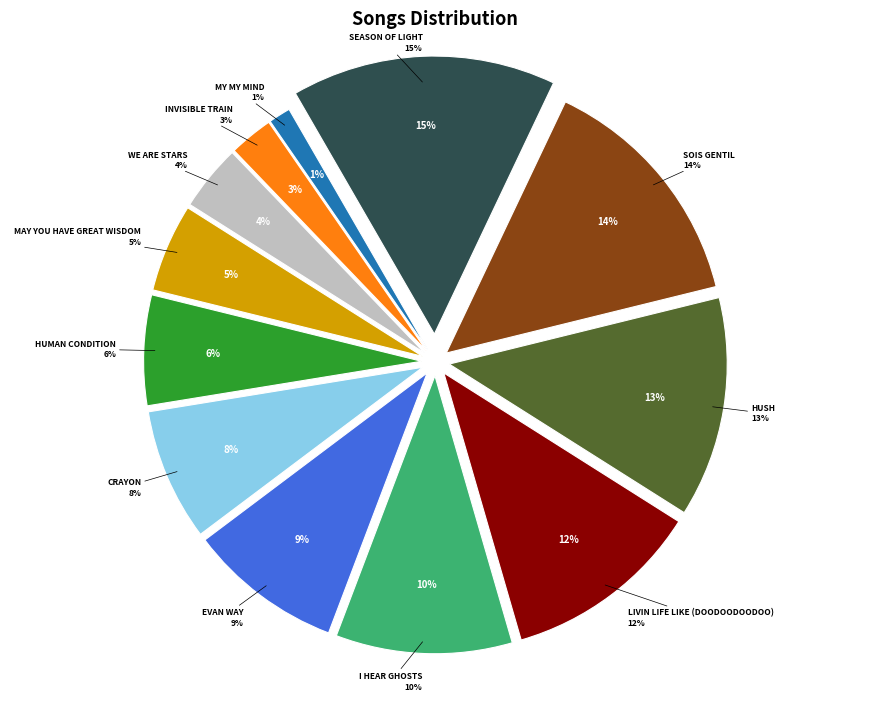

How many slices are in this pie chart?

12